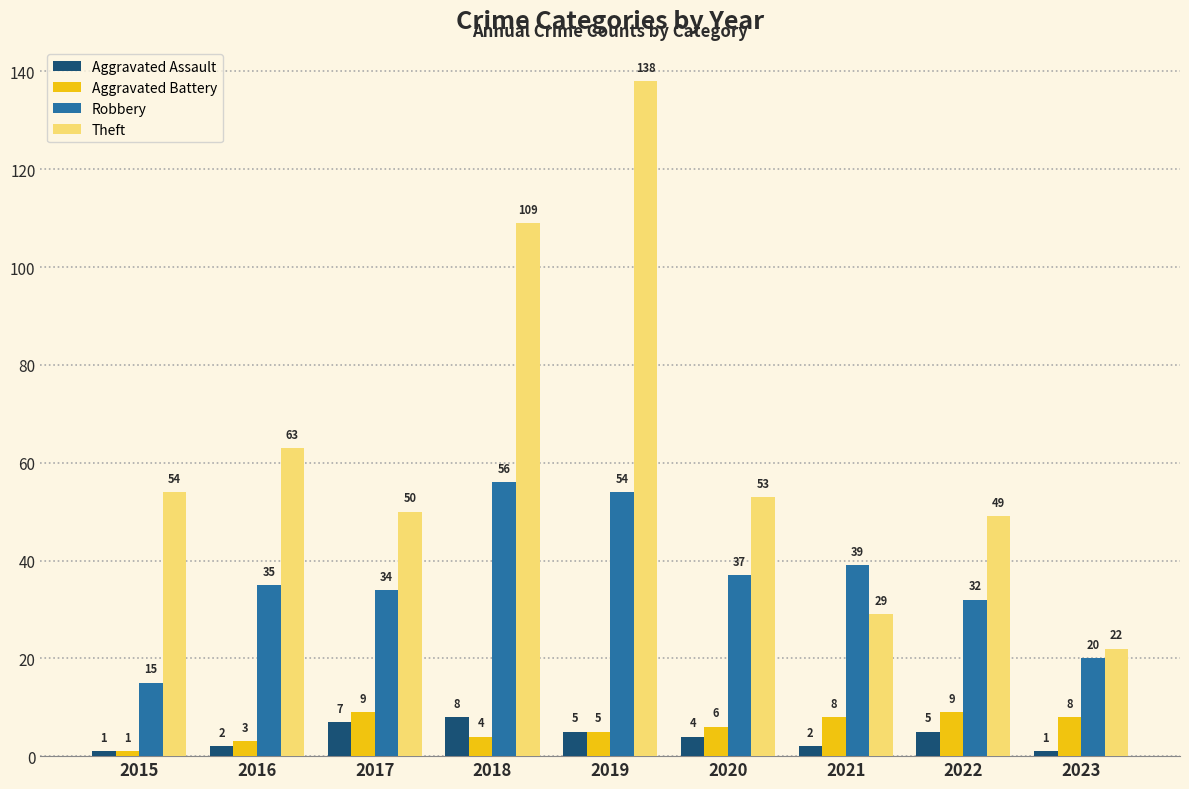

What is the maximum value shown in the chart?

138